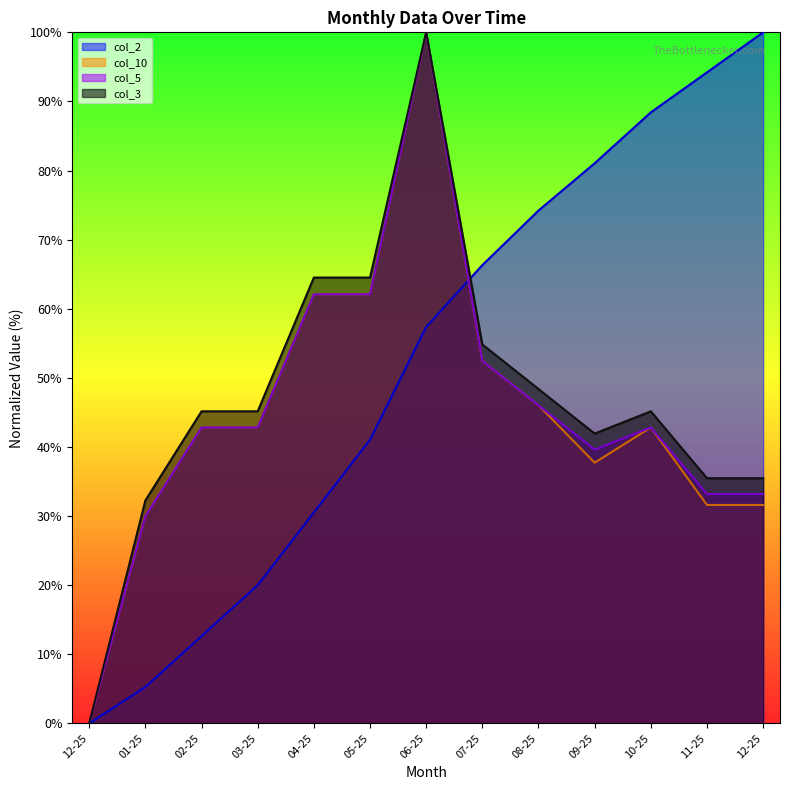

List the series in order of their peak value, lowest first.

col_2, col_10, col_5, col_3